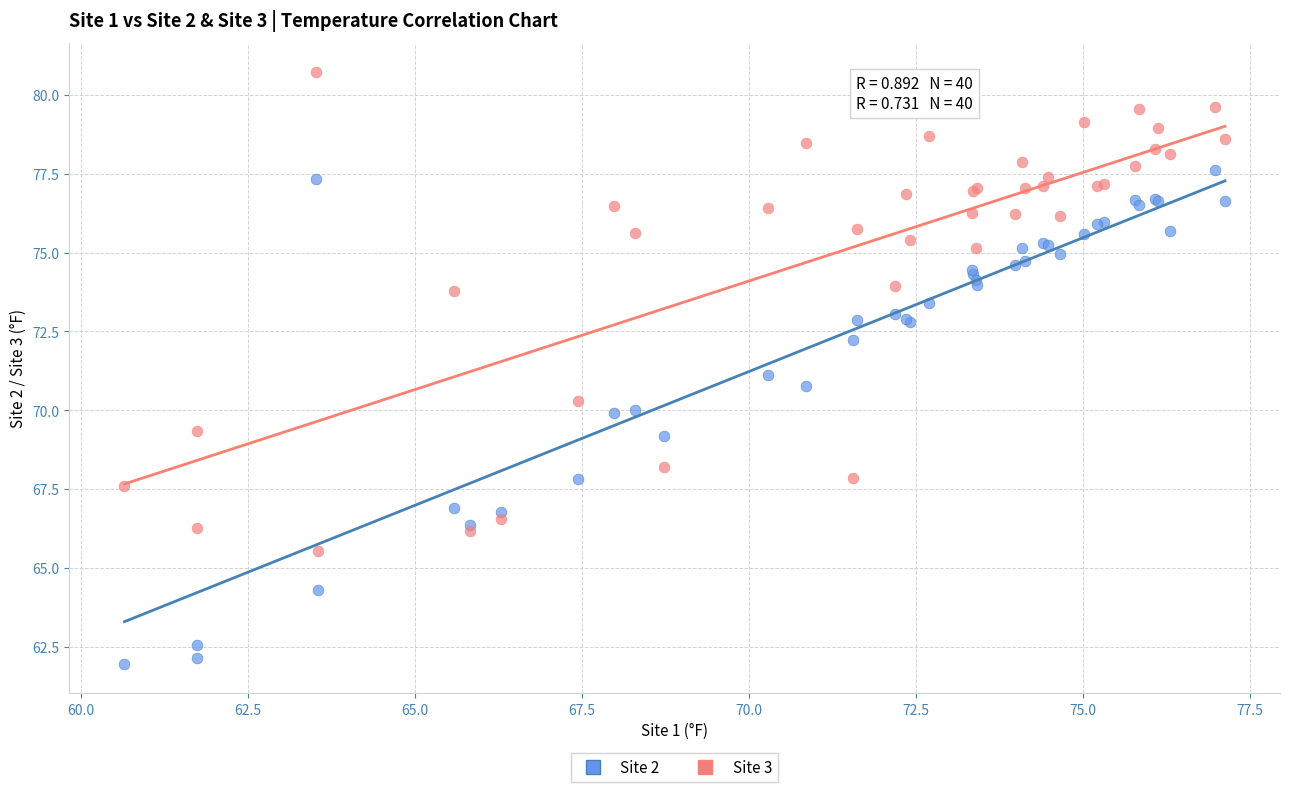

Which series has the widest spread of Y values?

Site 2